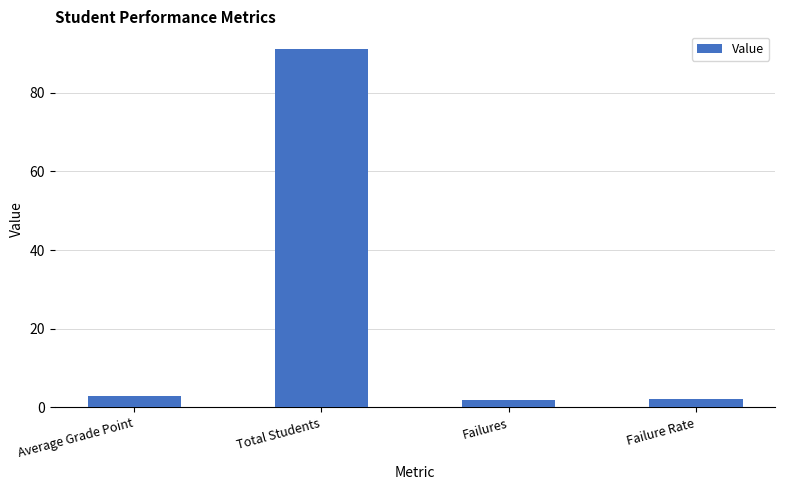

How many bars are there in total?

4